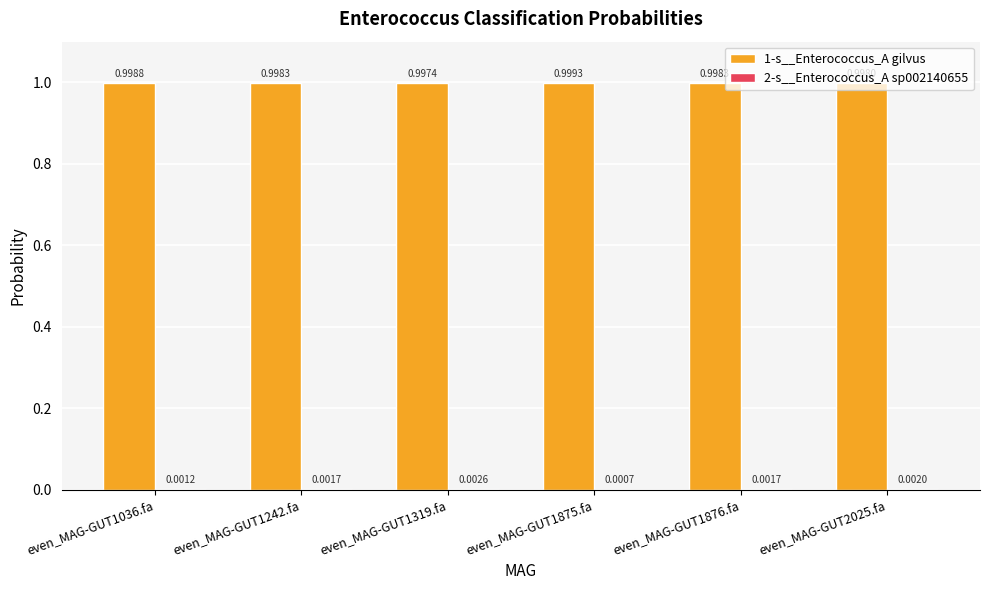

What is the total value across all series at even_MAG-GUT2025.fa?

1.0